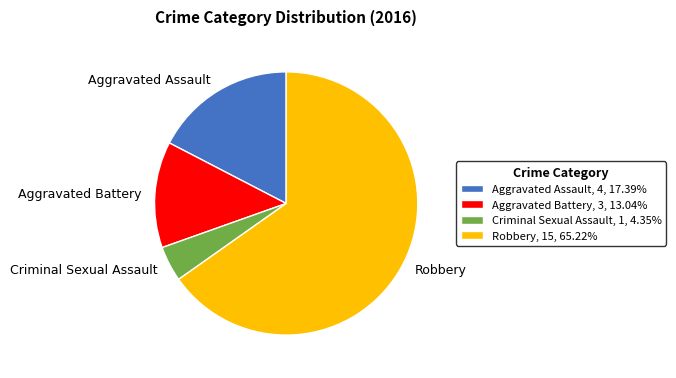

What is the smallest slice in the pie chart?

Criminal Sexual Assault